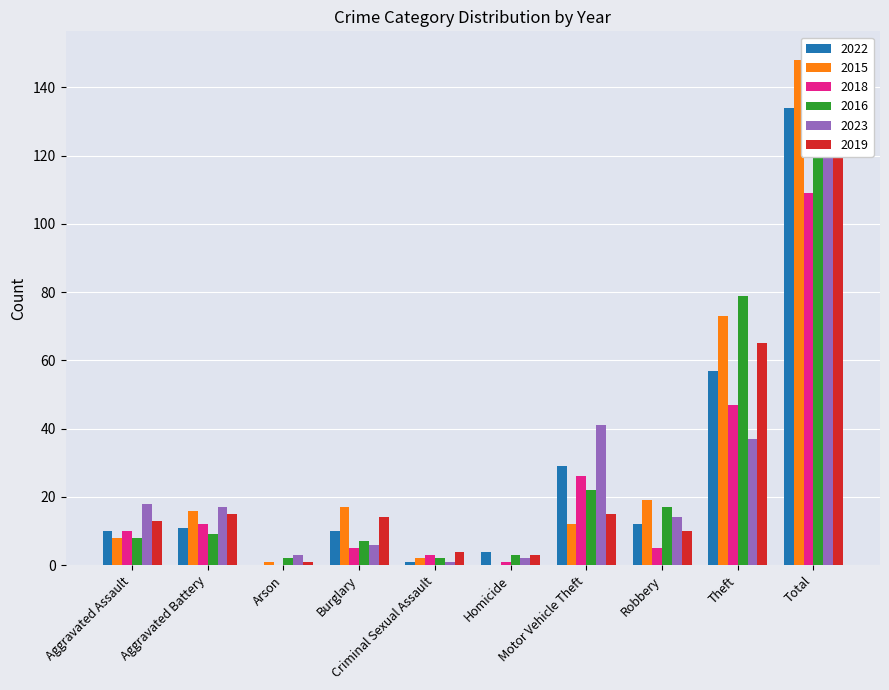

Rank the series by their maximum value, from lowest to highest.

2018, 2022, 2023, 2019, 2015, 2016